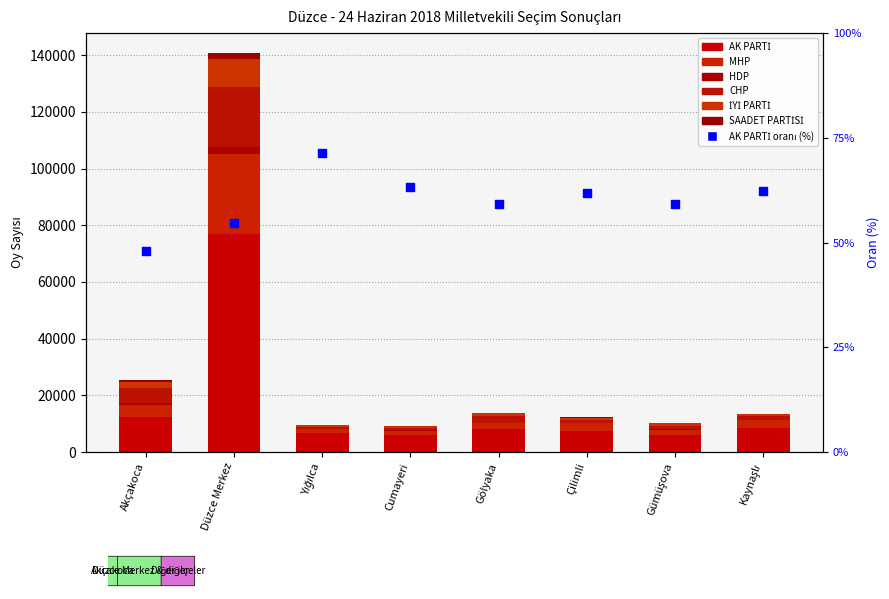

Which series has the largest total across all categories?

AK PARTİ